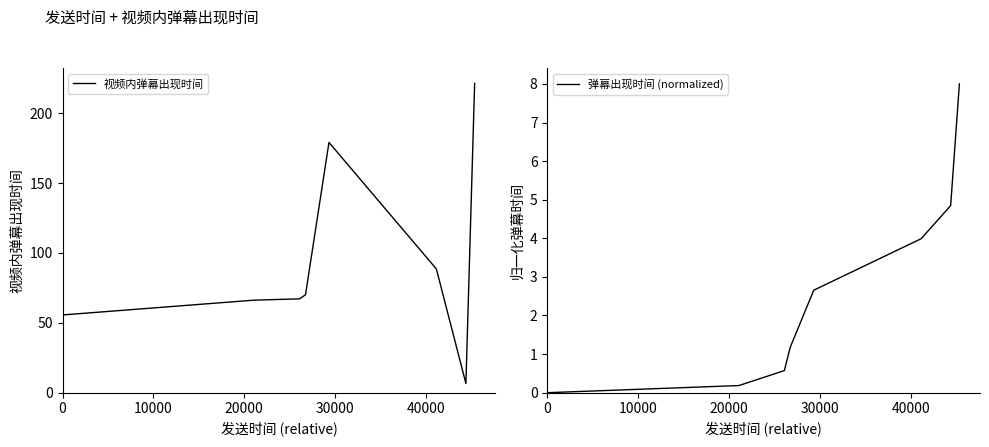

Which series has the widest spread of values?

视频内弹幕出现时间